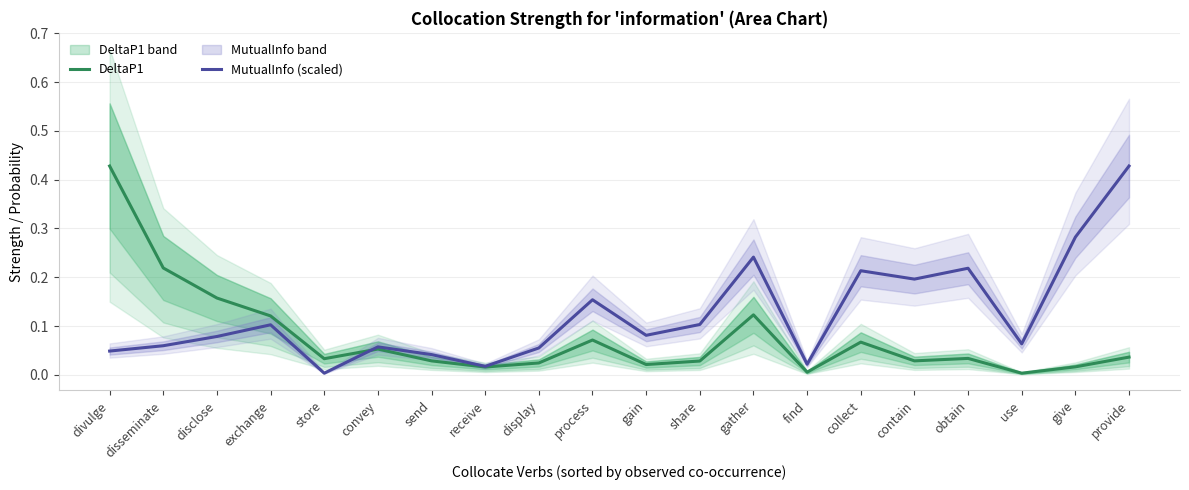

At which label does DeltaP1 reach its minimum?

use